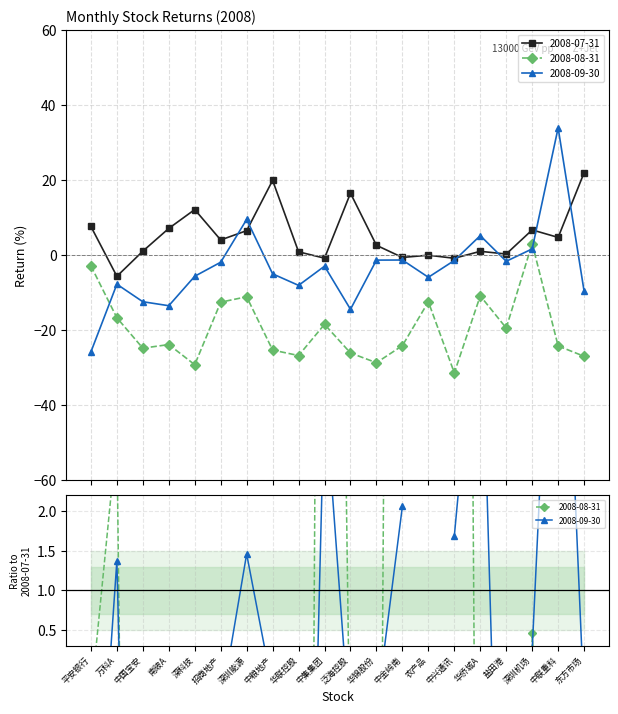

What is the label of the 13th point from the right?

中粮地产